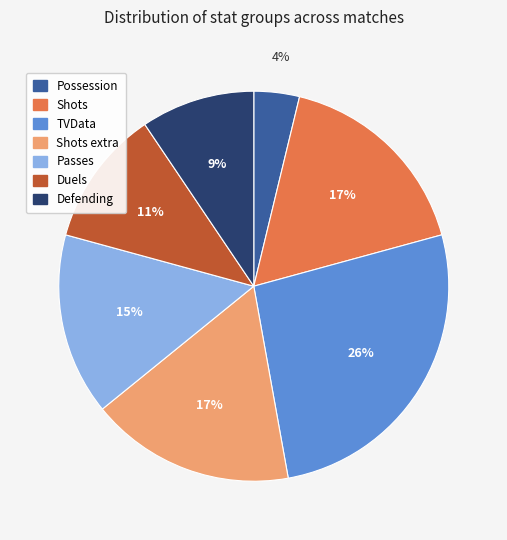

Count the number of slices in the pie.

7